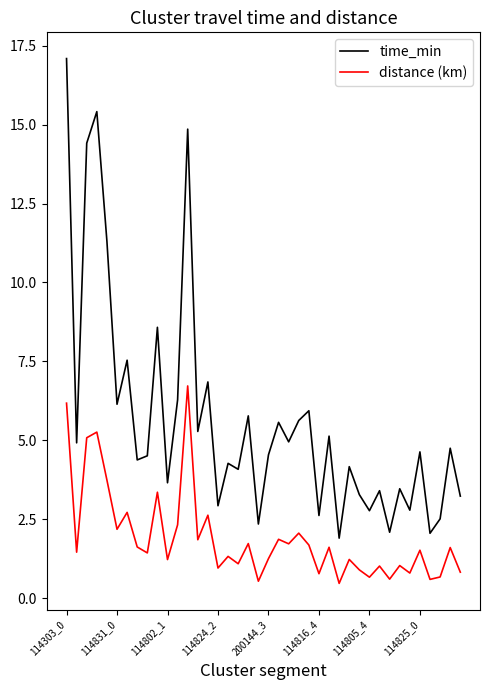

What is the maximum value for time_min?

17.1